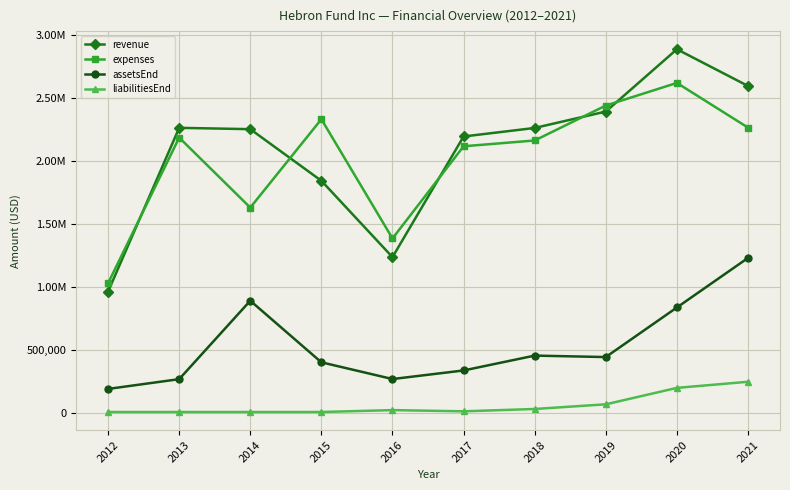

Reading left to right, list all the values displayed in this chart.

revenue: 2012=960496	2013=2260488	2014=2249980	2015=1840273	2016=1234418	2017=2191859	2018=2259542	2019=2389748	2020=2884214	2021=2592849
expenses: 2012=1026676	2013=2183009	2014=1627520	2015=2328975	2016=1382714	2017=2114198	2018=2160107	2019=2437441	2020=2616991	2021=2262423
assetsEnd: 2012=188388	2013=265867	2014=888327	2015=399625	2016=266798	2017=334888	2018=452872	2019=441213	2020=834737	2021=1227939
liabilitiesEnd: 2012=5125	2013=5125	2014=5125	2015=5125	2016=20194	2017=10623	2018=29172	2019=66178	2020=196652	2021=245153